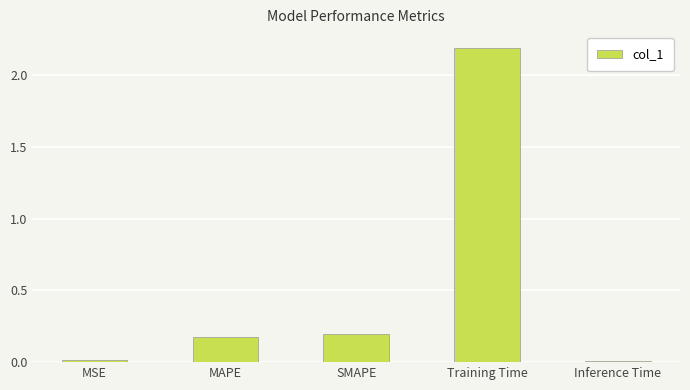

What is the change in value from SMAPE to Inference Time?

-0.2